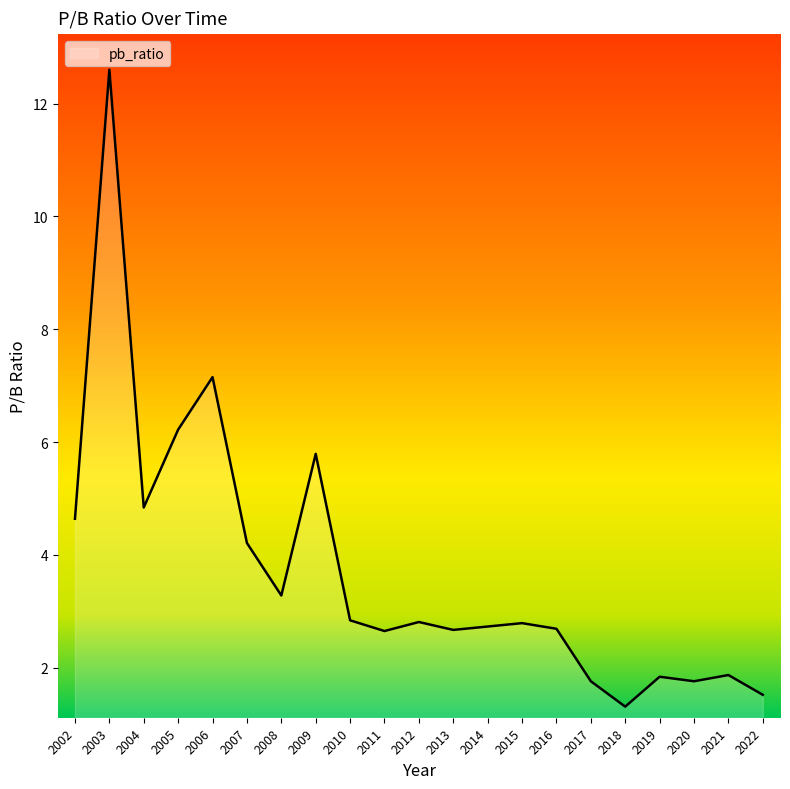

Is it true that the value at 2017 is 1.8?

True